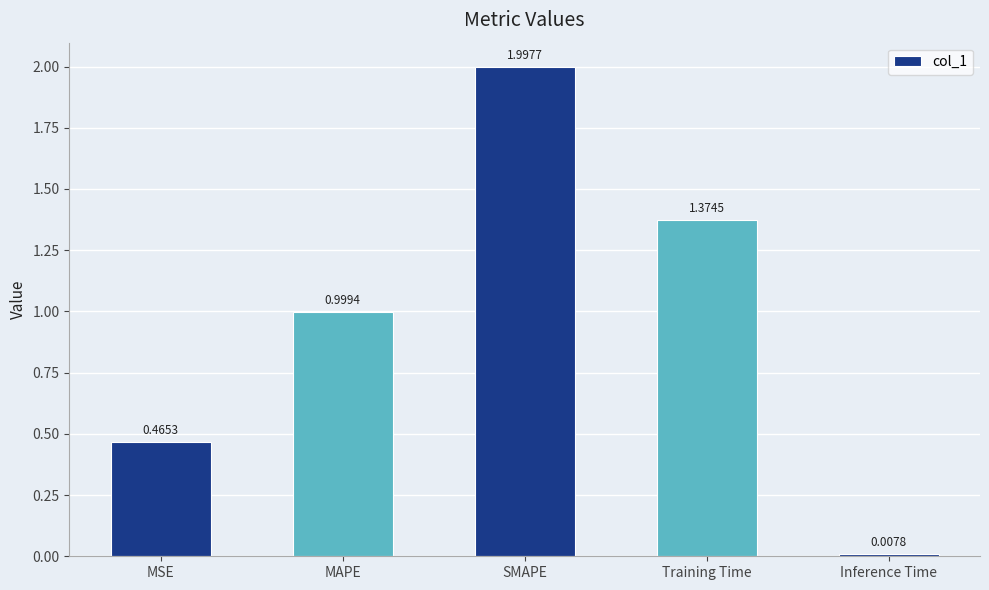

At which category does the chart reach its minimum across all series?

Inference Time